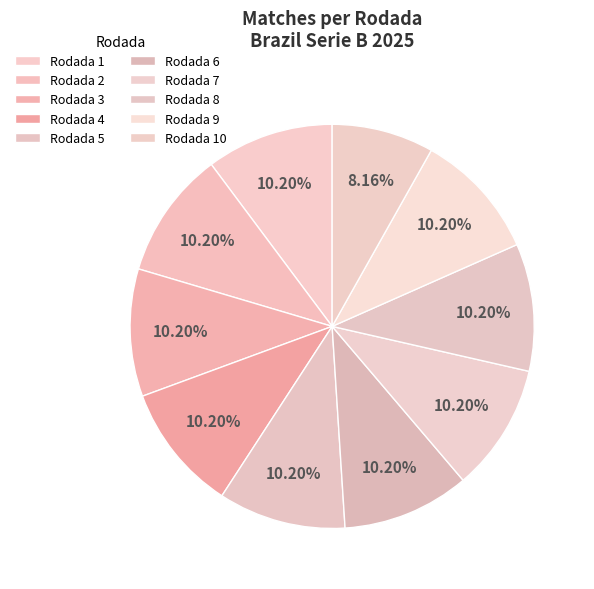

What is the smallest slice in the pie chart?

Rodada 10